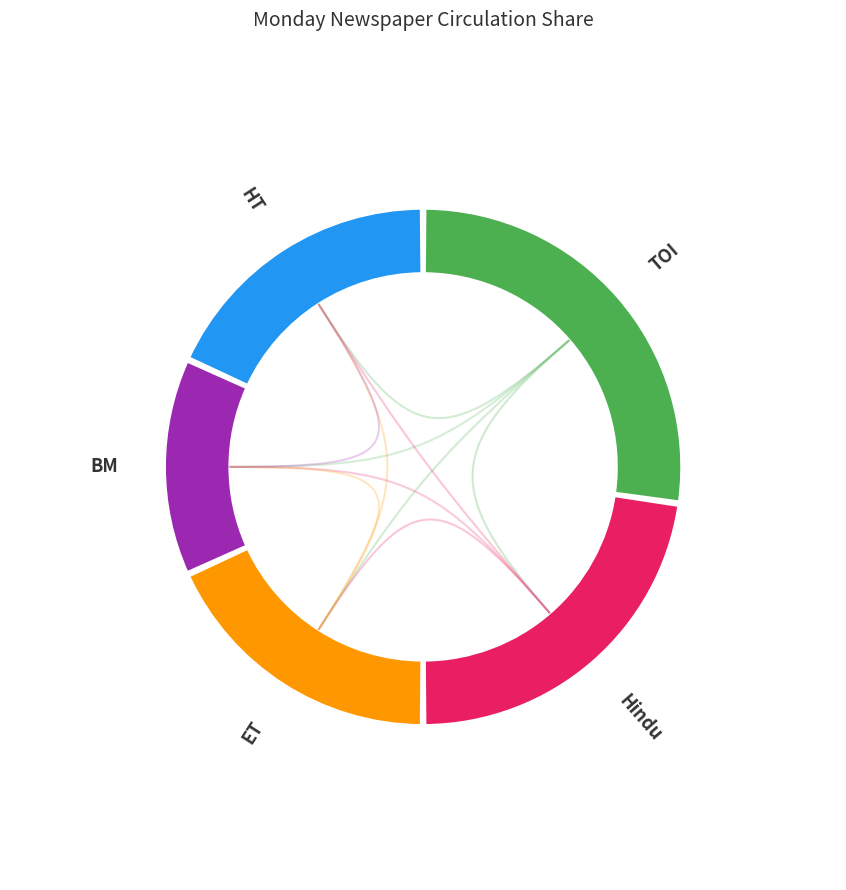

Do Hindu and ET together represent more than half of the pie?

No